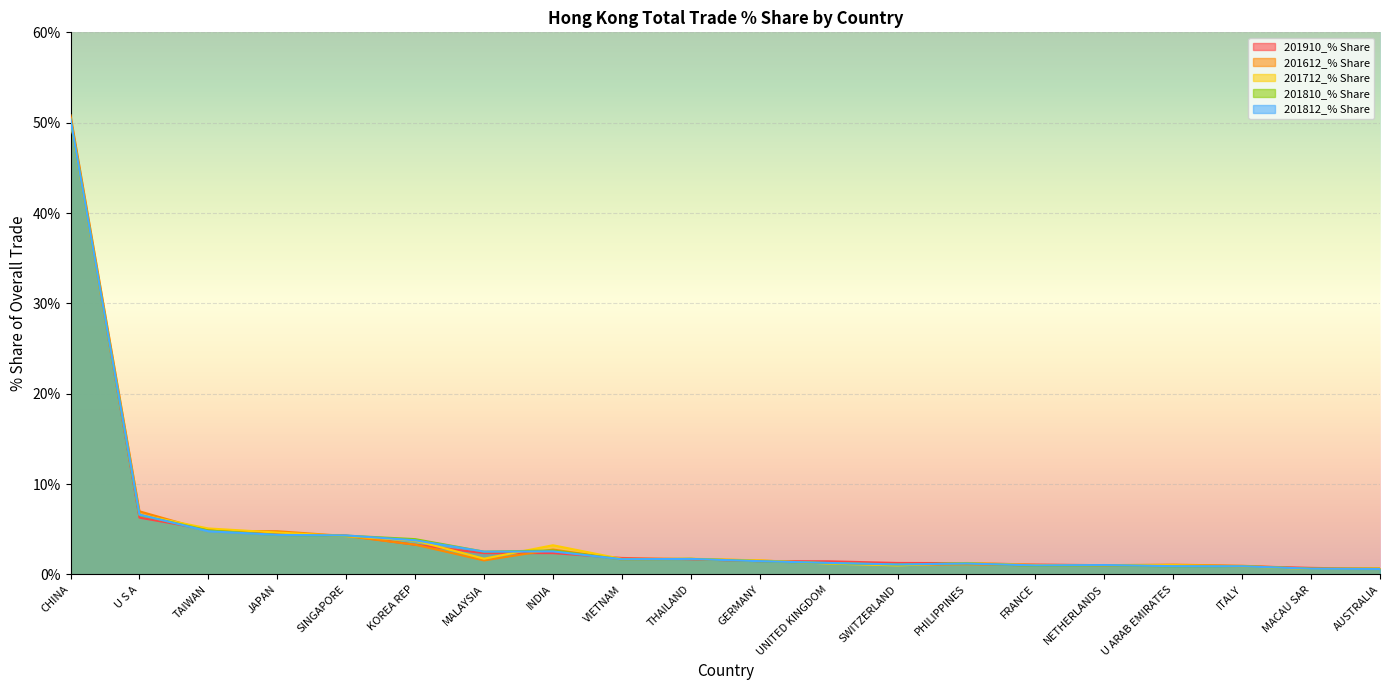

Reading left to right, list all the values displayed in this chart.

201910_% Share: 50.5	6.3	4.9	4.5	4.3	3.3	2.4	2.4	1.8	1.7	1.5	1.5	1.3	1.3	1.1	1.0	1.0	0.9	0.7	0.6
201612_% Share: 50.8	7.0	4.8	4.8	4.3	3.3	1.6	2.8	1.7	1.7	1.5	1.2	1.1	1.1	1.0	1.0	1.1	1.0	0.6	0.7
201712_% Share: 50.2	6.6	5.1	4.6	4.2	3.8	1.7	3.2	1.7	1.7	1.6	1.2	1.0	1.3	1.1	1.0	1.0	0.9	0.6	0.7
201810_% Share: 50.3	6.6	4.9	4.4	4.3	3.9	2.5	2.7	1.7	1.7	1.5	1.3	1.1	1.2	1.0	1.0	0.9	0.9	0.6	0.6
201812_% Share: 50.4	6.6	4.8	4.4	4.3	3.8	2.5	2.6	1.7	1.7	1.5	1.3	1.1	1.2	1.0	1.0	0.9	0.9	0.6	0.6